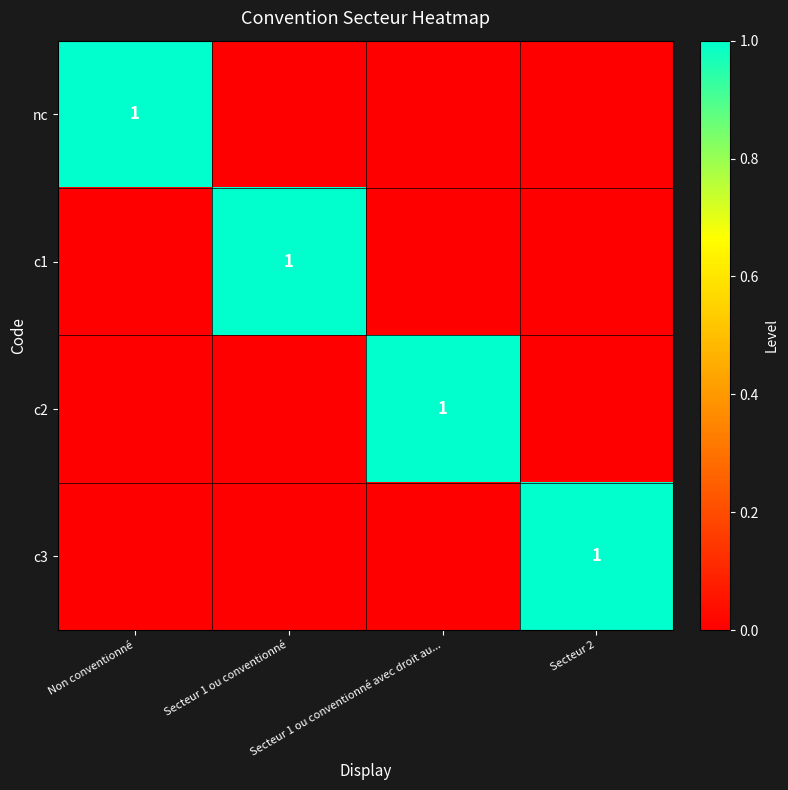

Rank the series by their maximum value, from highest to lowest.

nc, c1, c2, c3